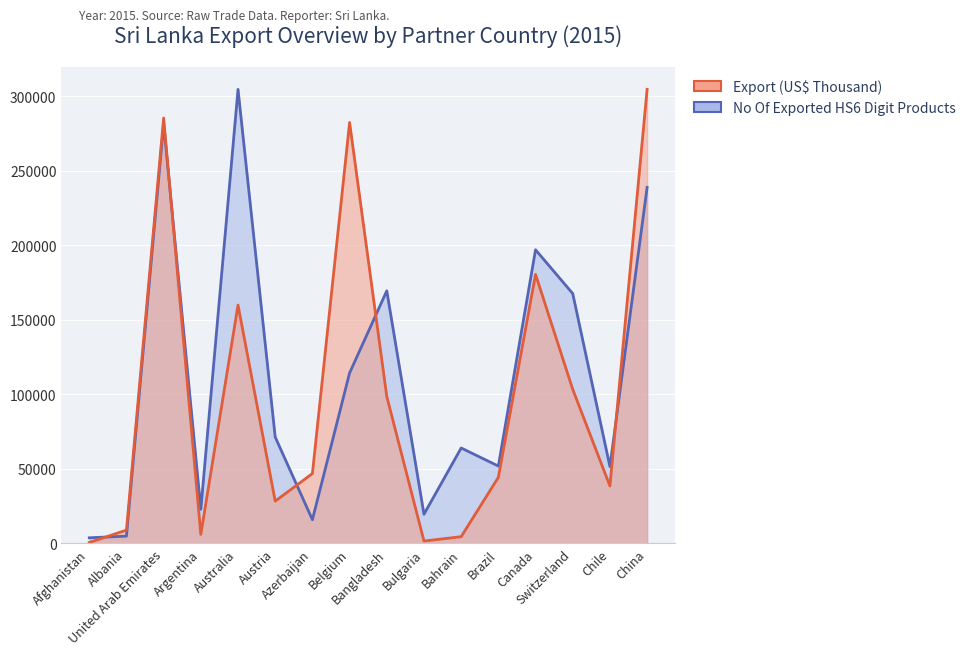

What is the difference between the highest and lowest values at Argentina?

16816.6